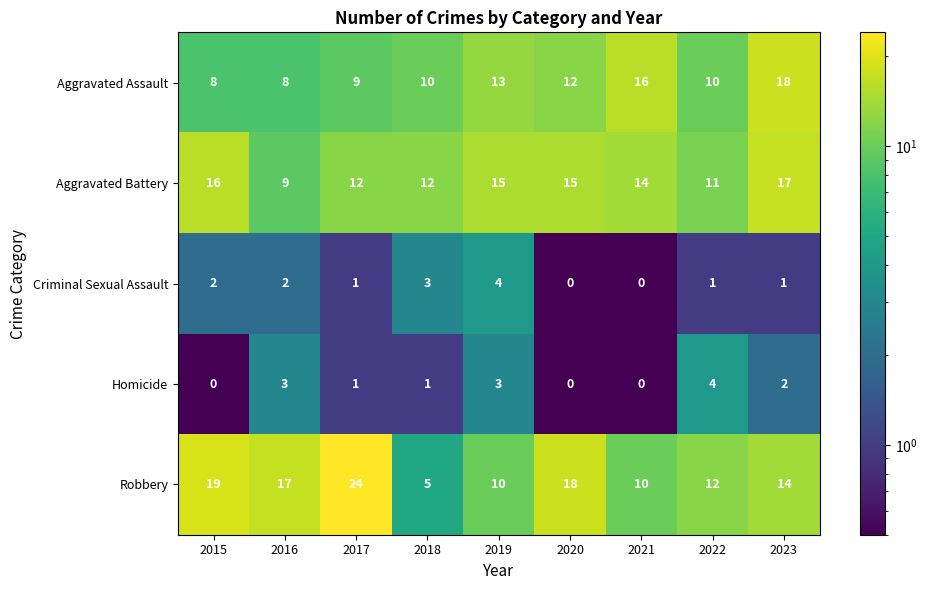

Rank the series at 2019 from lowest to highest value.

Homicide, Criminal Sexual Assault, Robbery, Aggravated Assault, Aggravated Battery